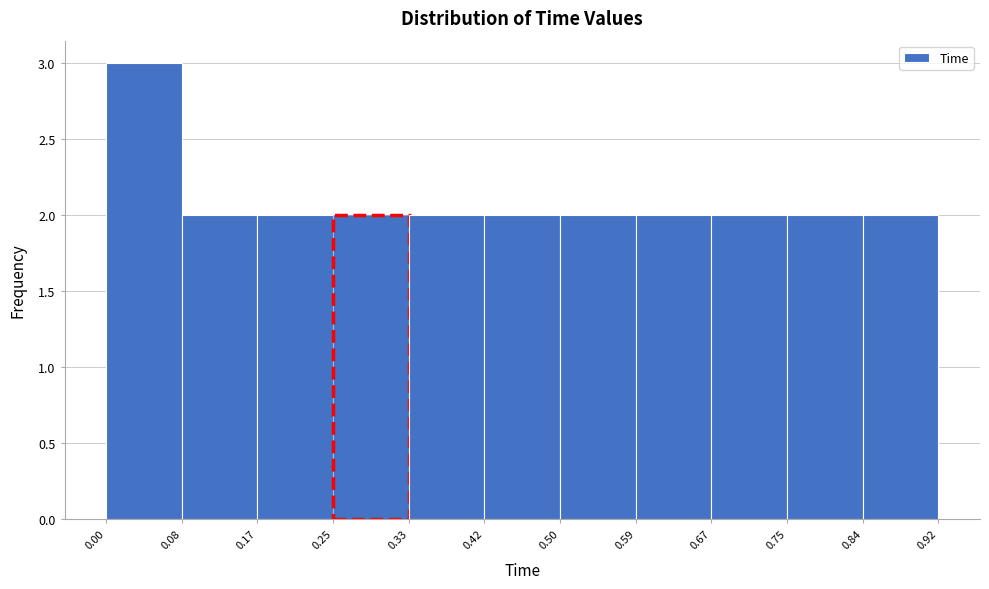

Over which range of the x-axis is the bar tallest?

0.00 to 0.08